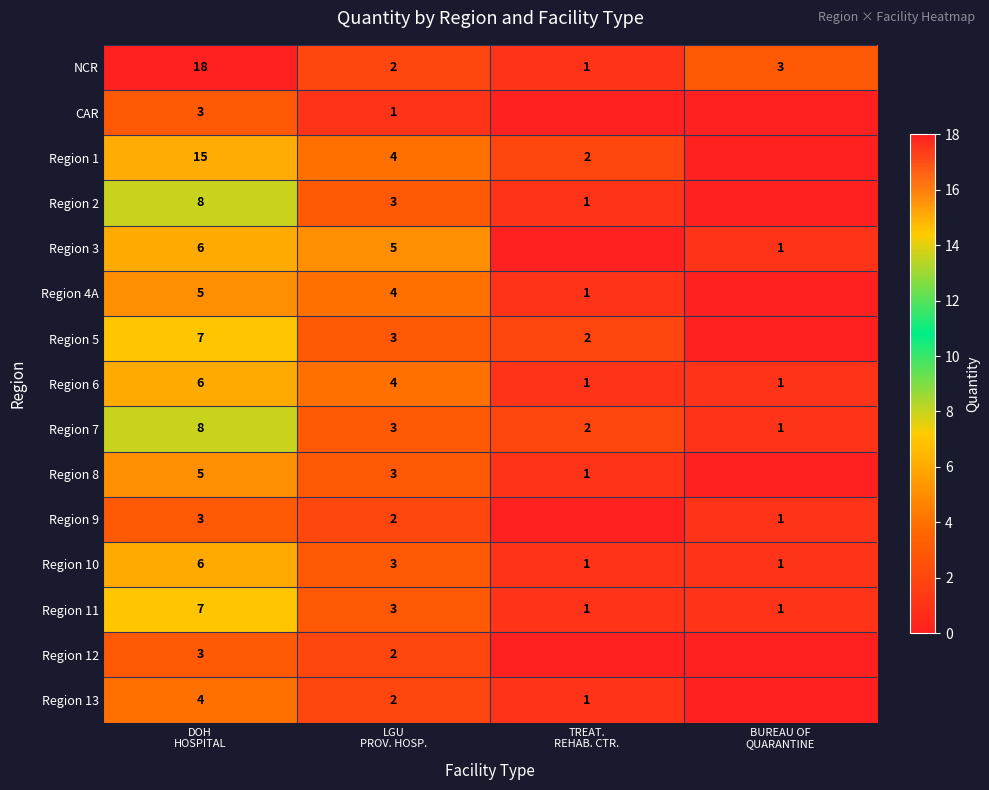

At which category is the sum across all series the highest?

DOH
HOSPITAL